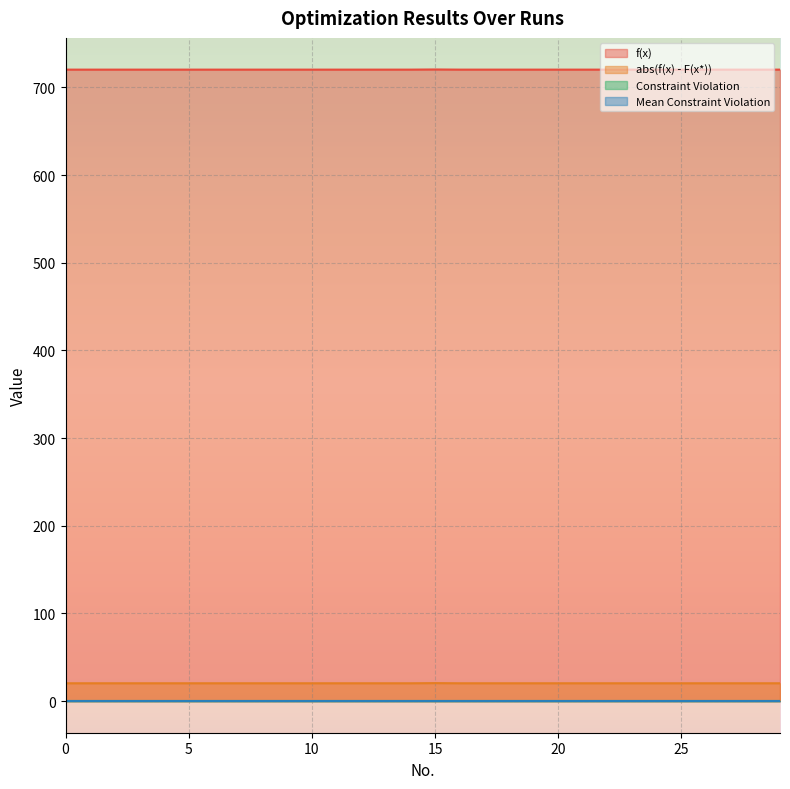

At which category does abs(f(x) - F(x*)) reach its first local peak?

15